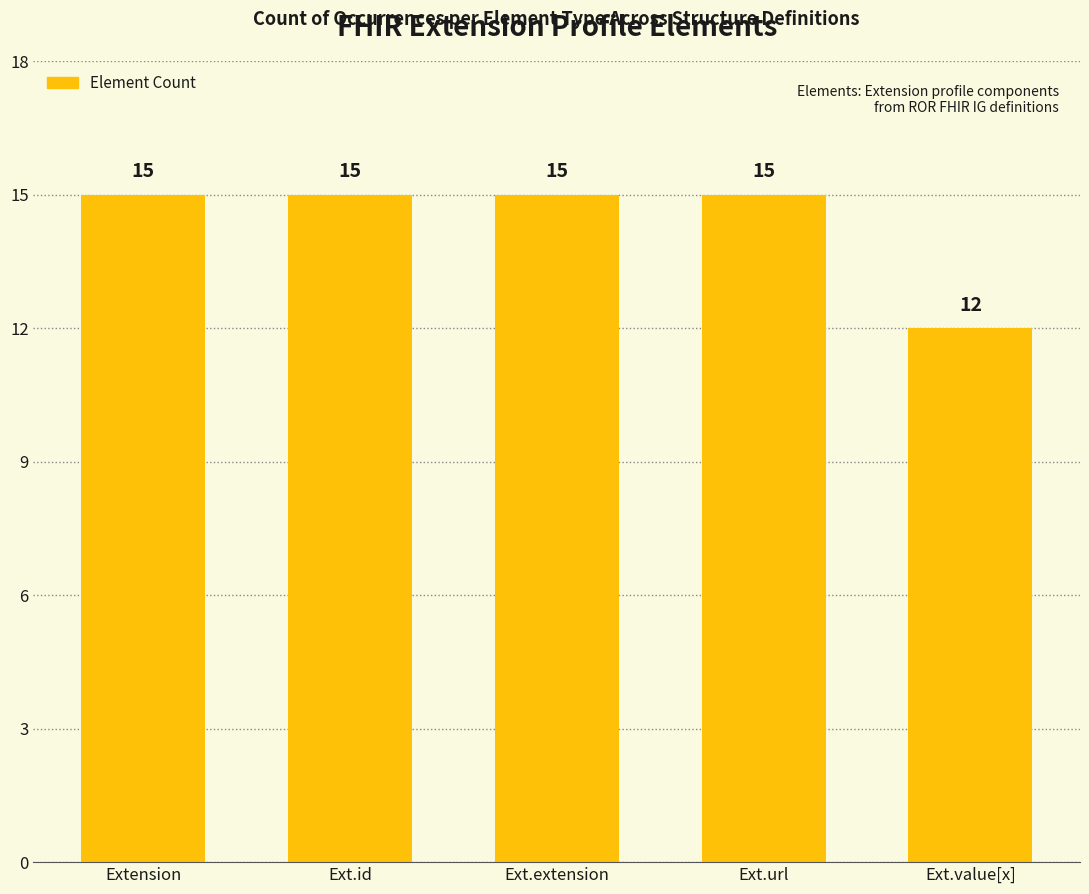

Reading right to left, list all the values displayed in this chart.

12	15	15	15	15